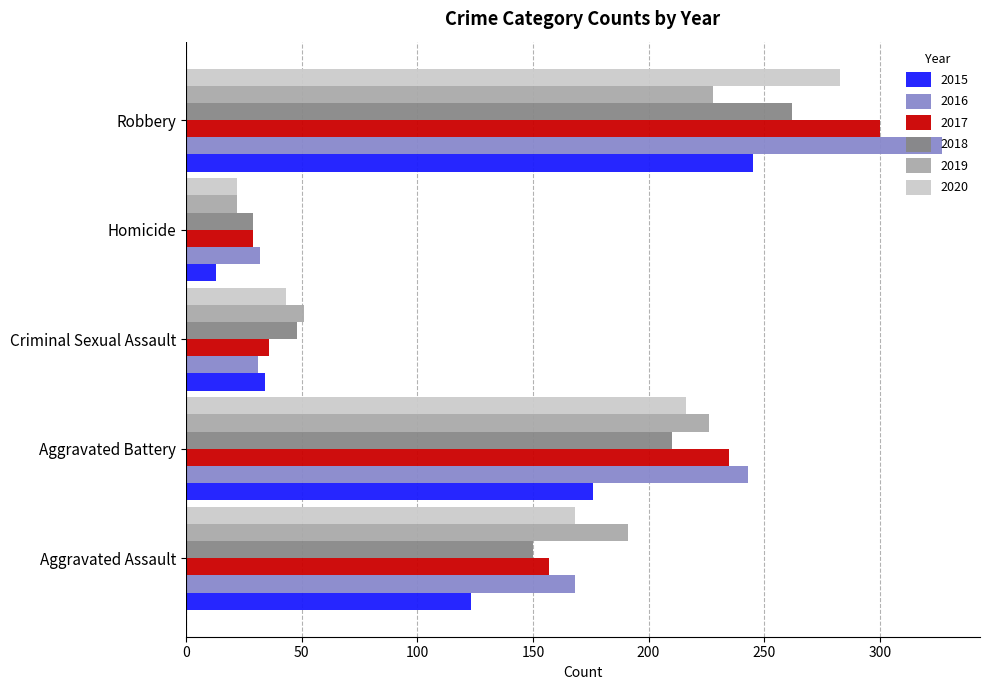

At how many categories does at least one series exceed 326?

1